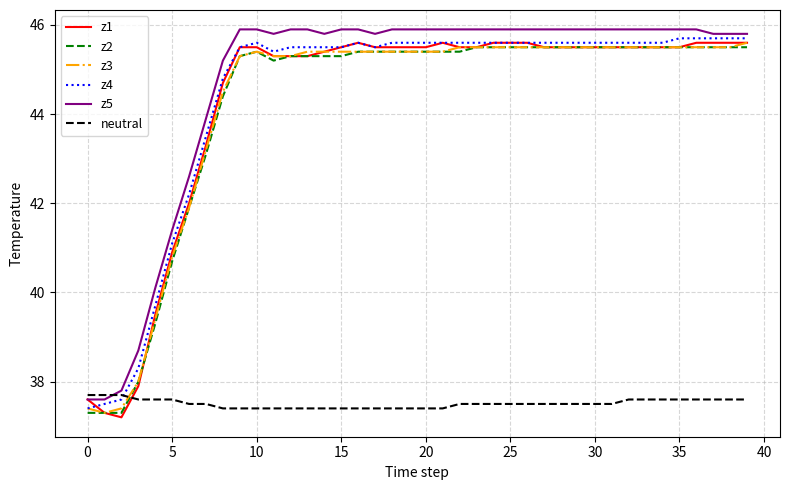

How many lines are shown in the chart?

6